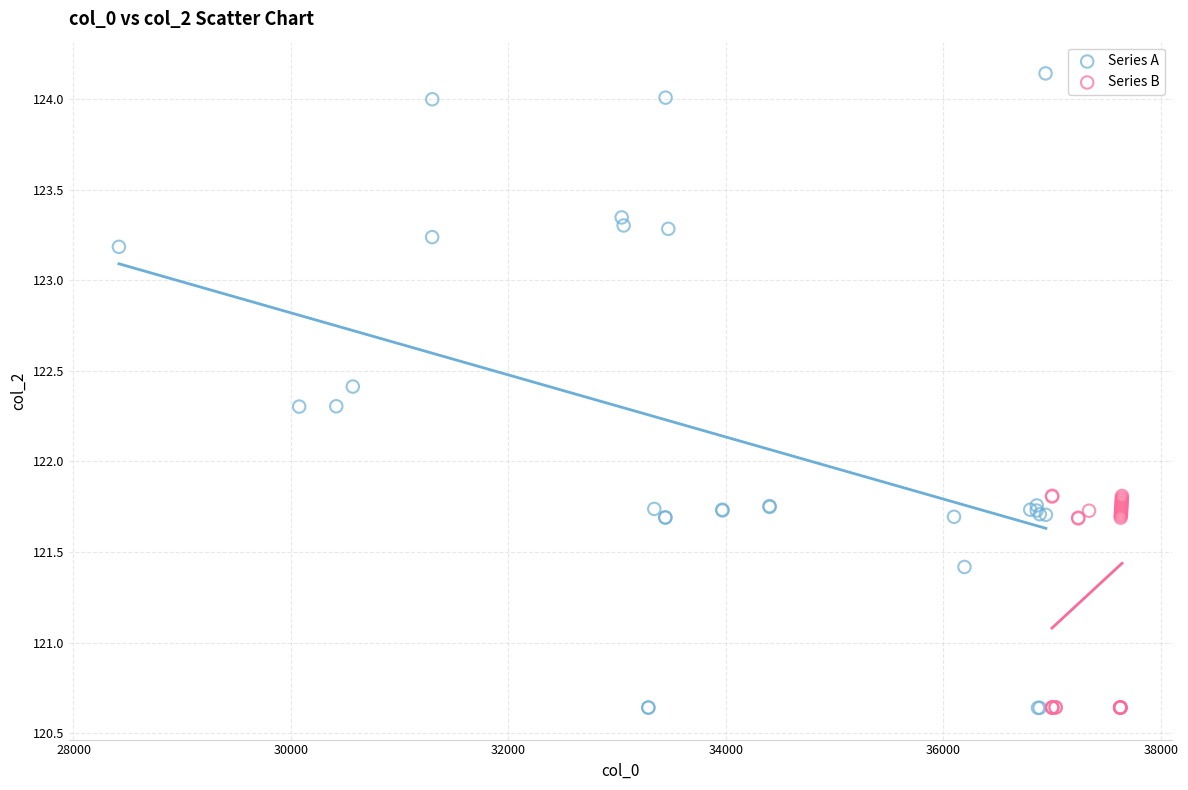

Which series contains the highest Y value?

Series A